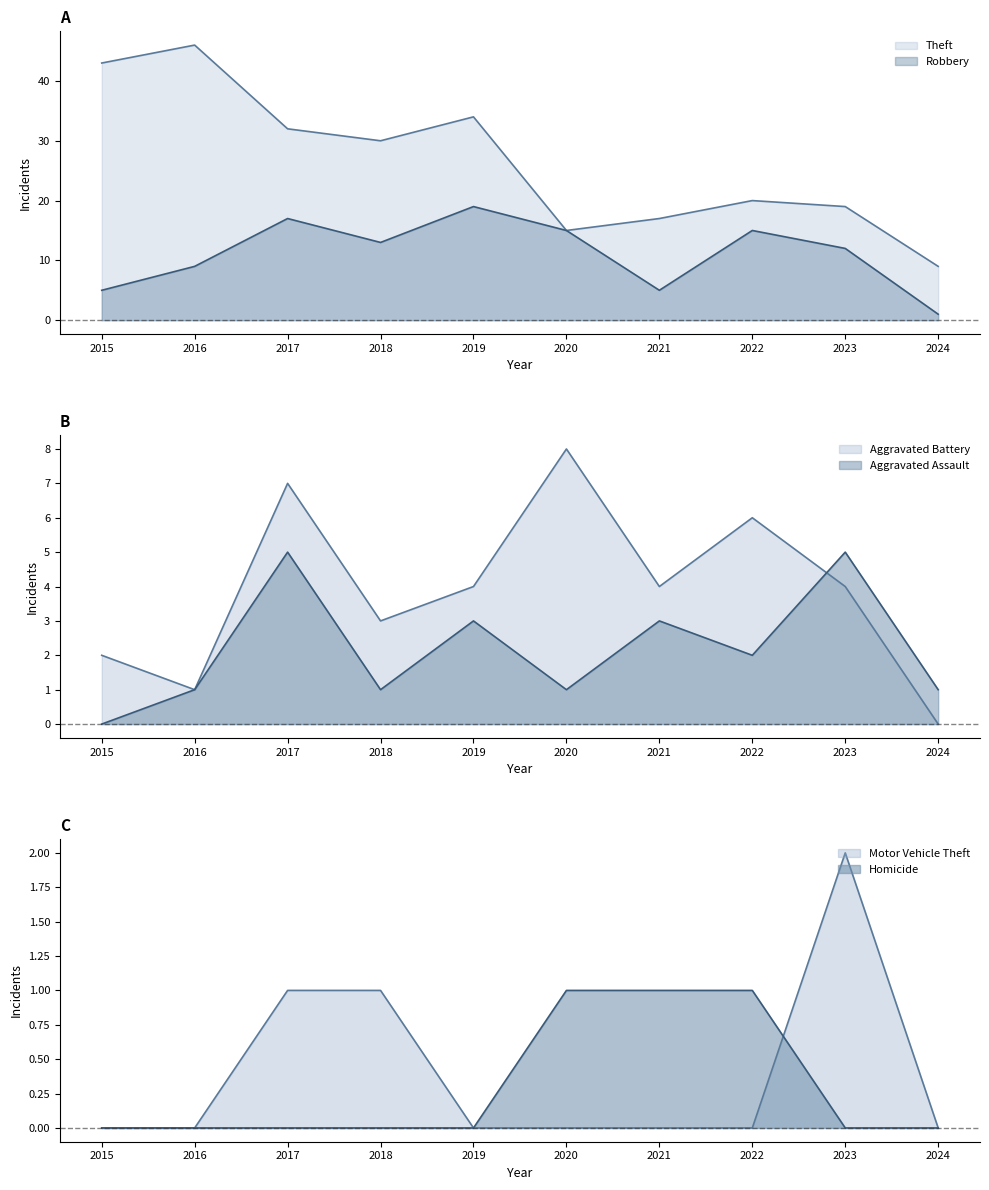

What are all the series names shown in the legend?

Theft, Robbery, Aggravated Battery, Aggravated Assault, Motor Vehicle Theft, Homicide